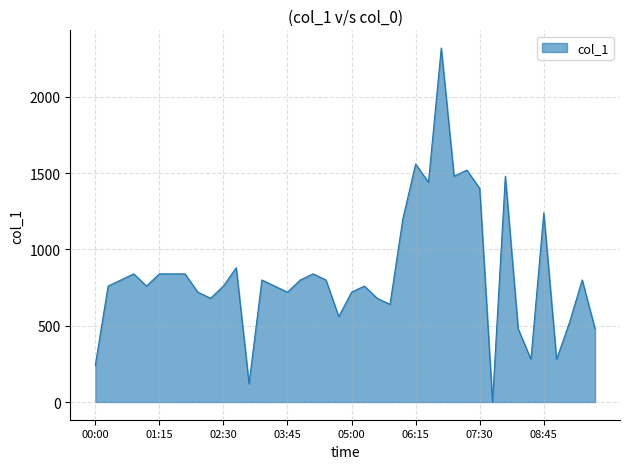

How many positive values are there?

39